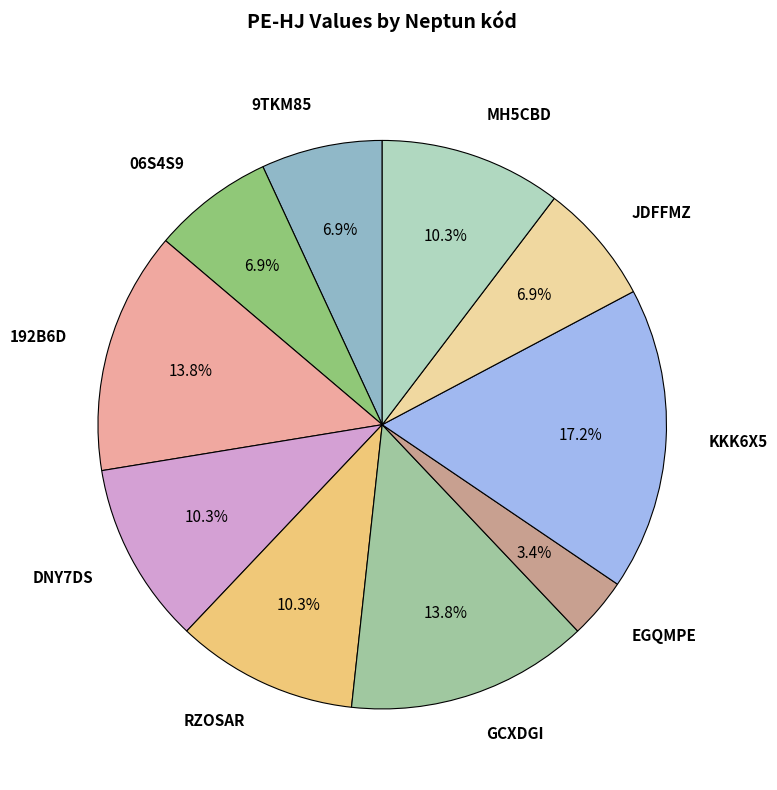

Is the sum of KKK6X5 and DNY7DS greater than half?

No